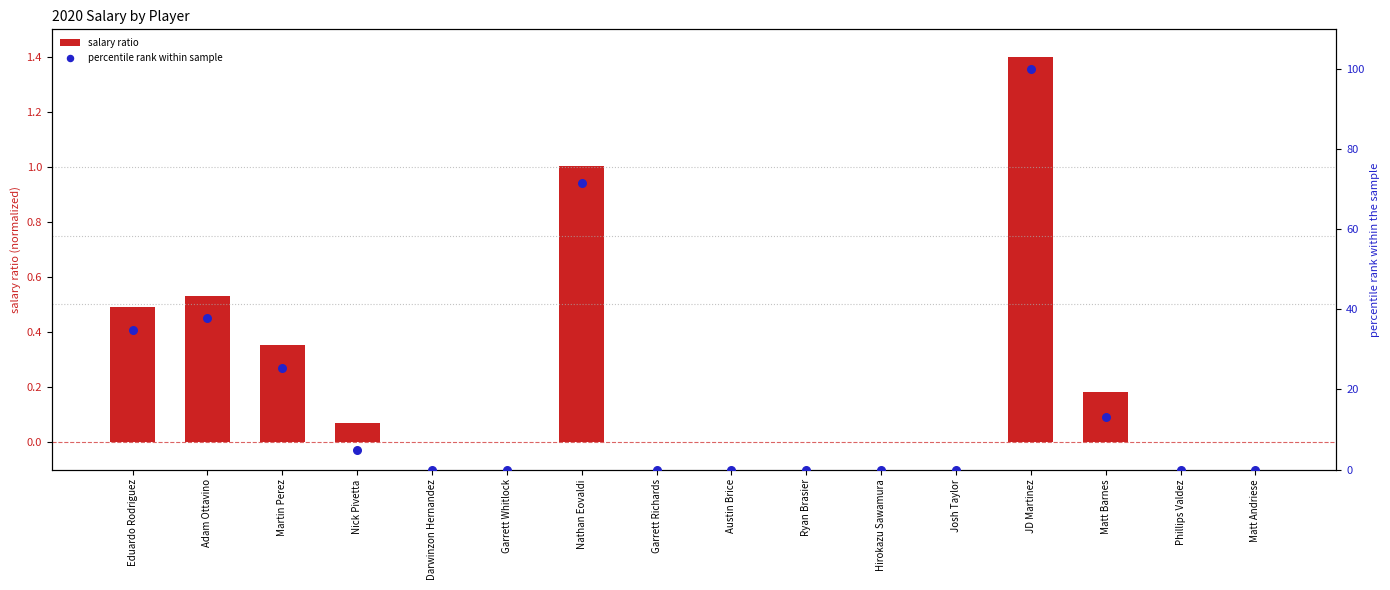

What is the total value across all series at Matt Barnes?

13.3